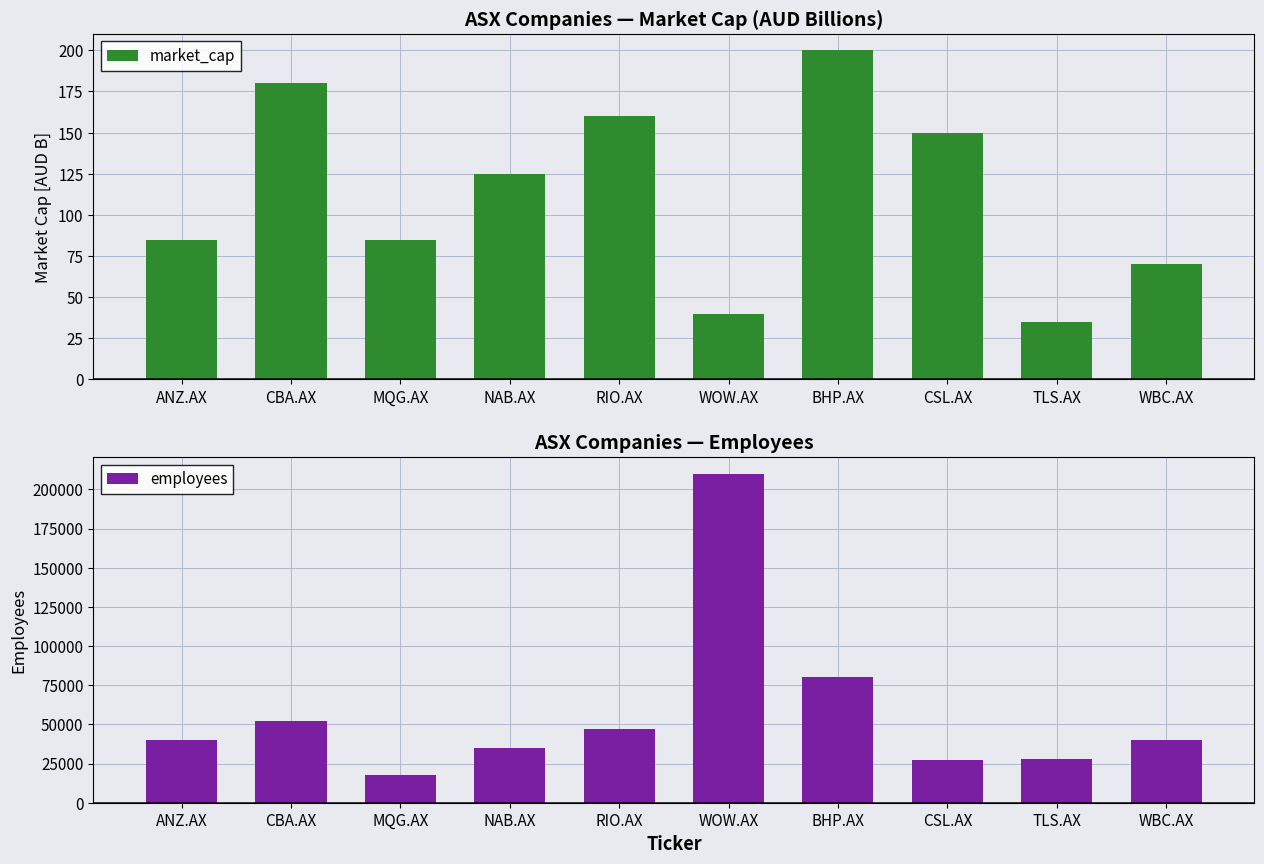

What is the total value across all series at NAB.AX?

35125